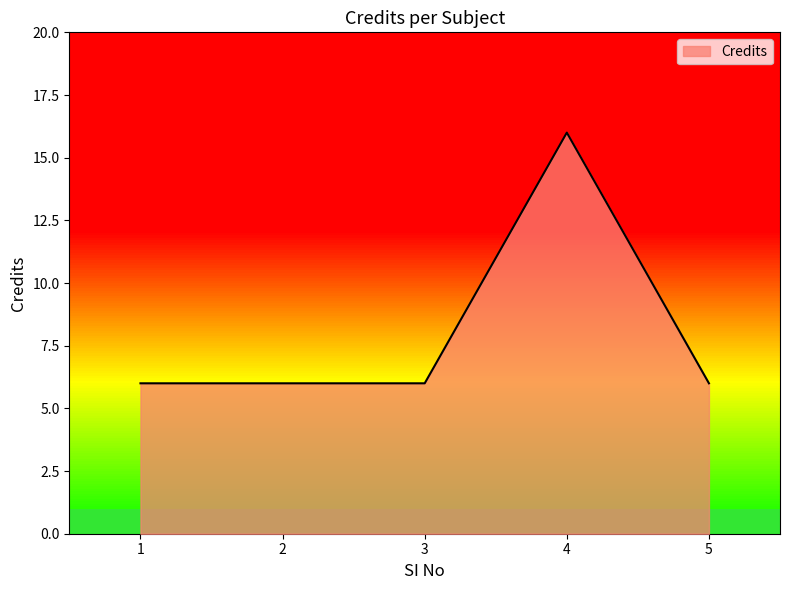

Is it true that the value at 3 is 9?

False